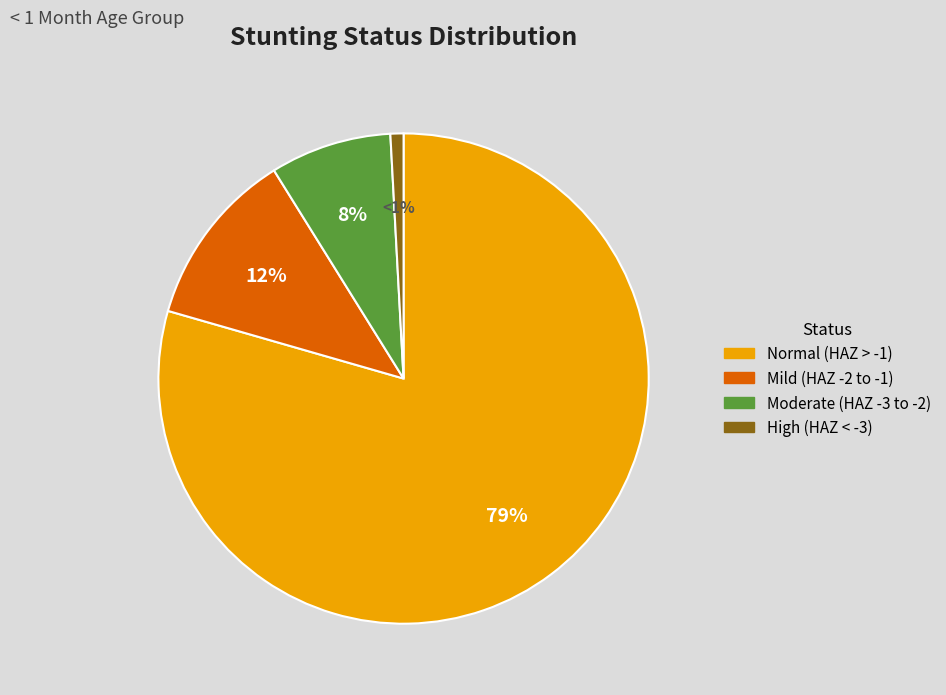

Do Normal (HAZ > -1) and High (HAZ < -3) together represent more than half of the pie?

Yes